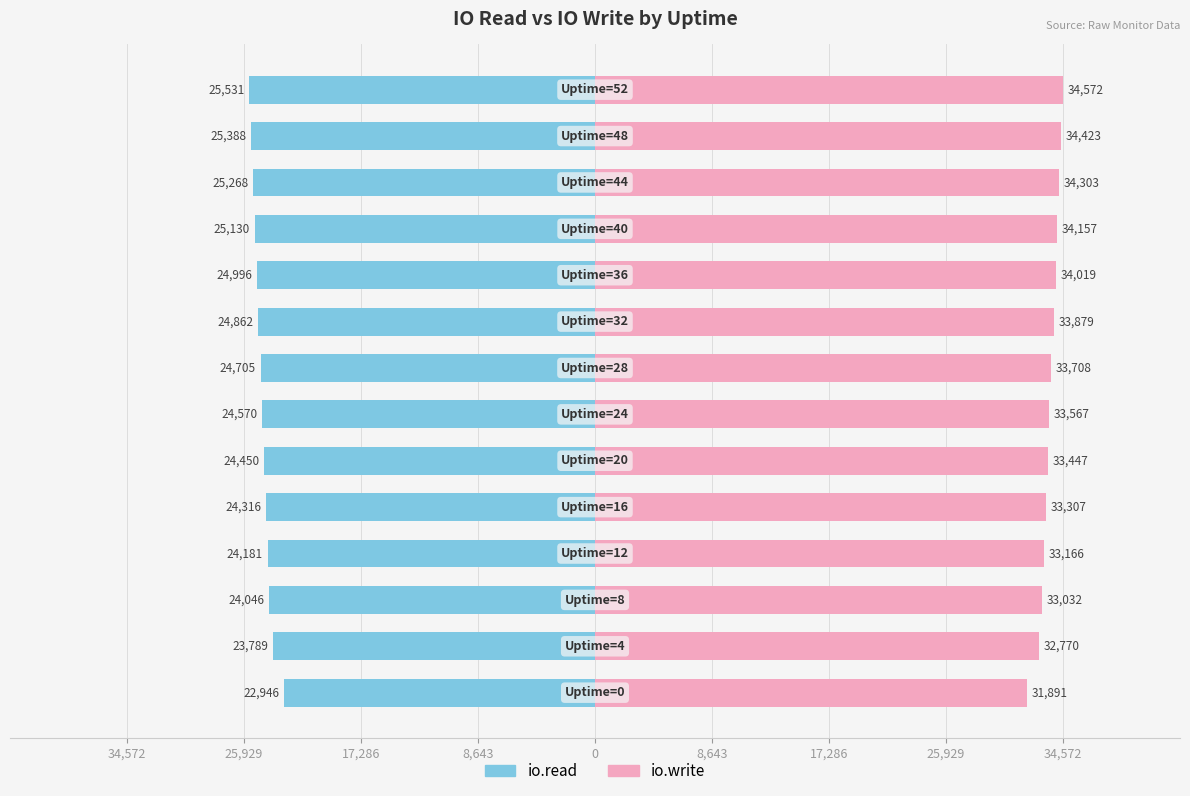

Reading right to left, list all the values displayed in this chart.

io.read: -25531	-25388	-25268	-25130	-24996	-24862	-24705	-24570	-24450	-24316	-24181	-24046	-23789	-22946
io.write: 34572	34423	34303	34157	34019	33879	33708	33567	33447	33307	33166	33032	32770	31891